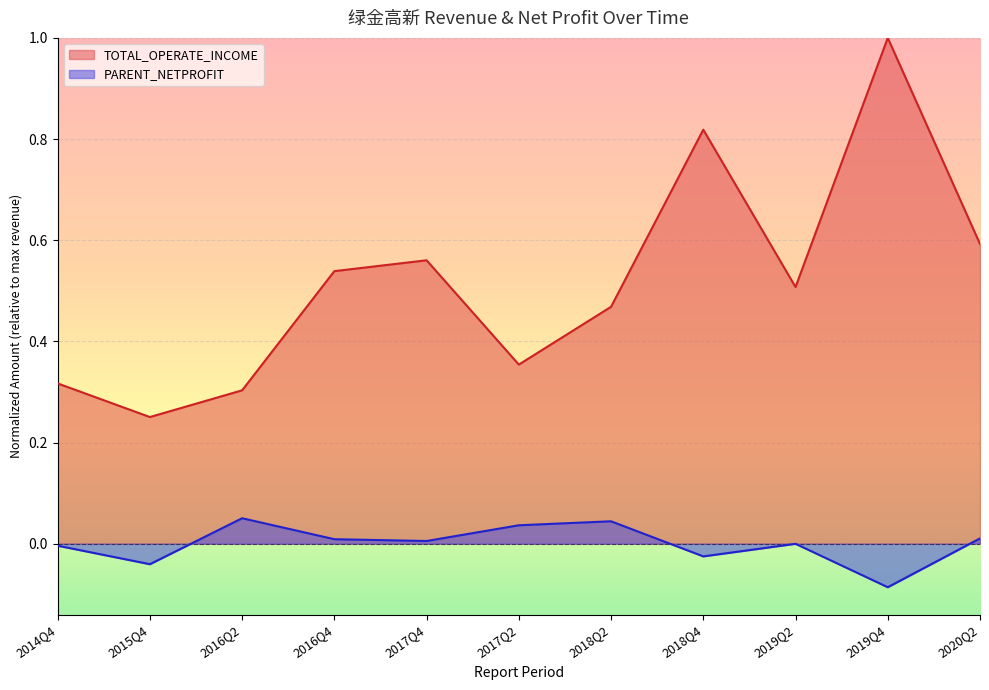

At how many categories does at least one series exceed 0?

11